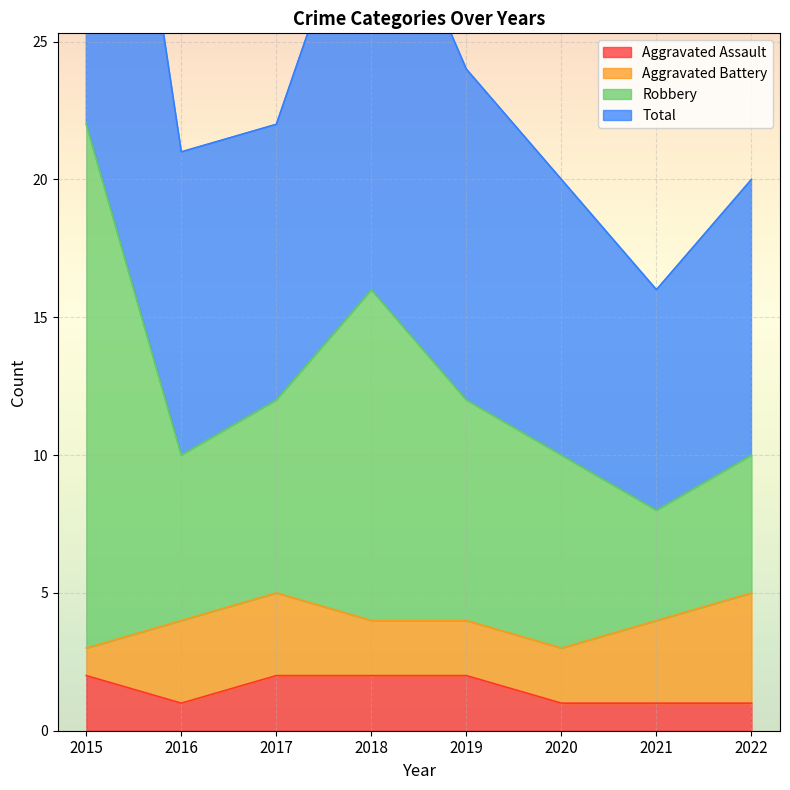

True or false: Total has more than 2 points higher than both neighbors.

False